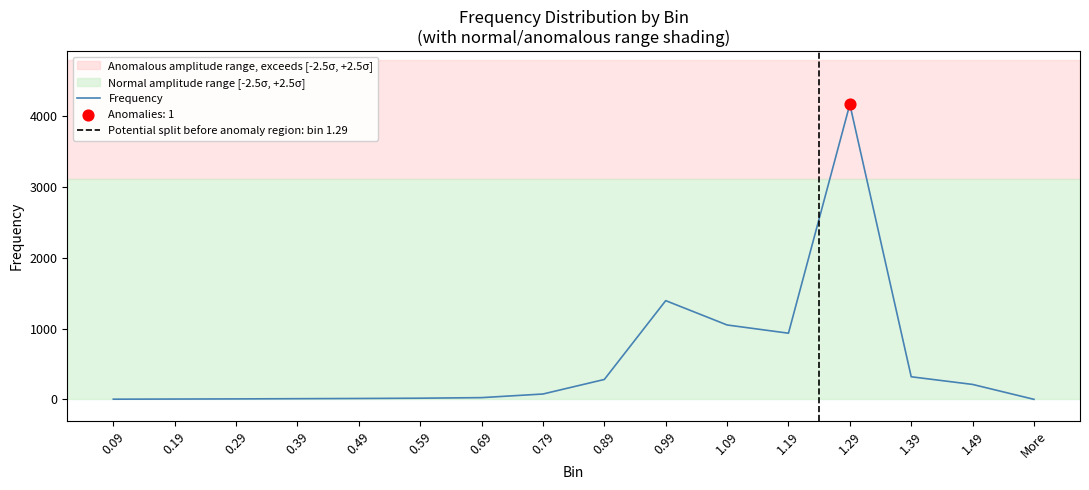

What is the change in value from 0.39 to 1.19?

+923